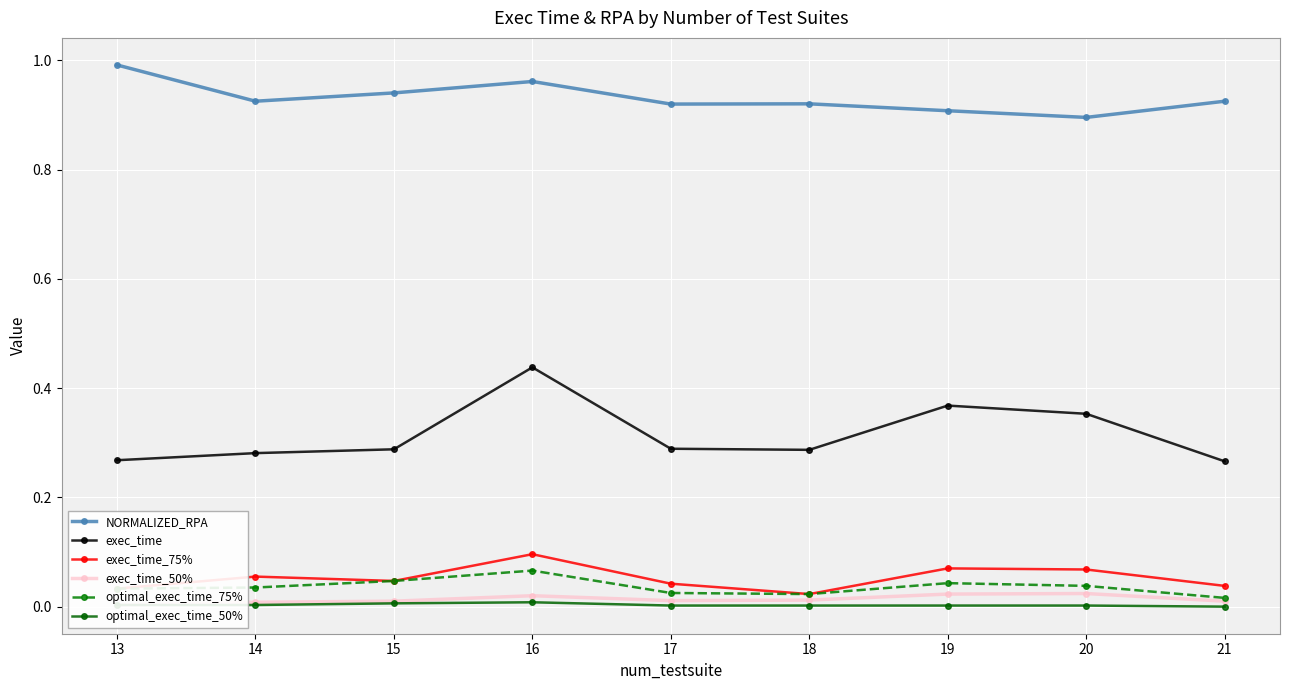

Which category has the highest value in the optimal_exec_time_75% series?

16